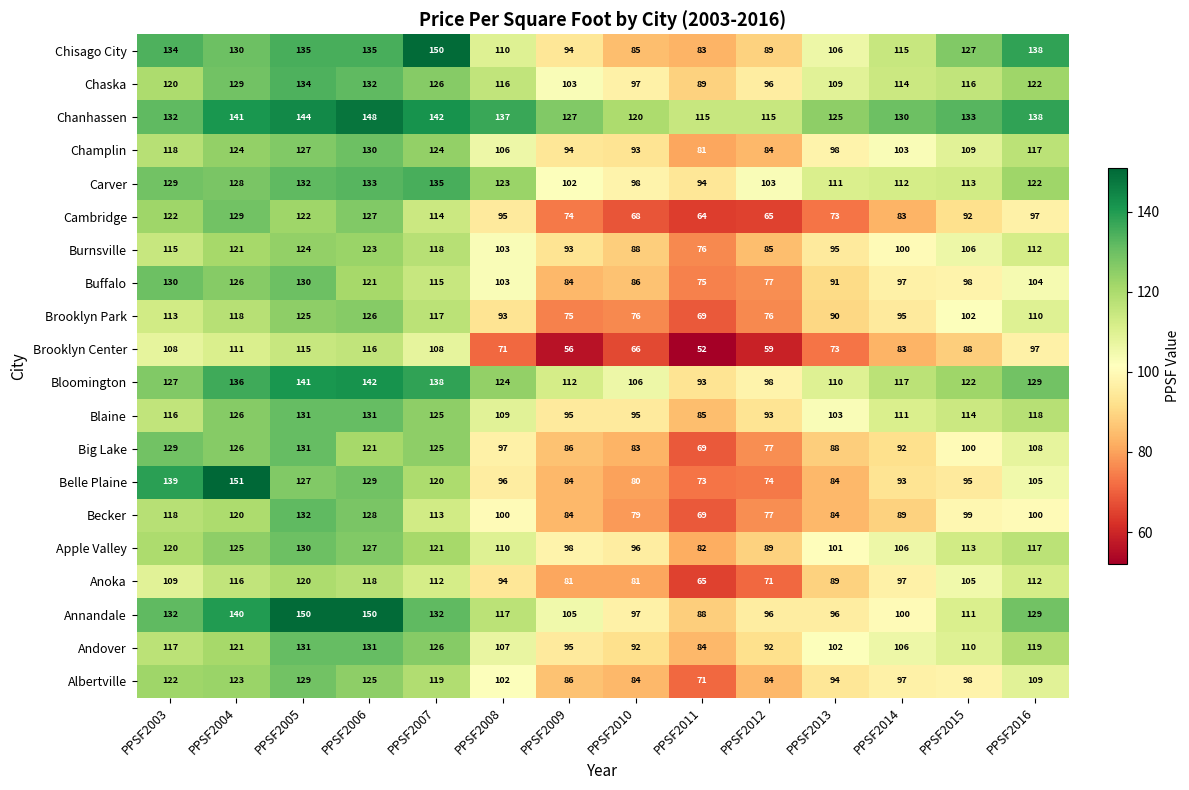

Where does the Anoka series first go above 105?

PPSF2003